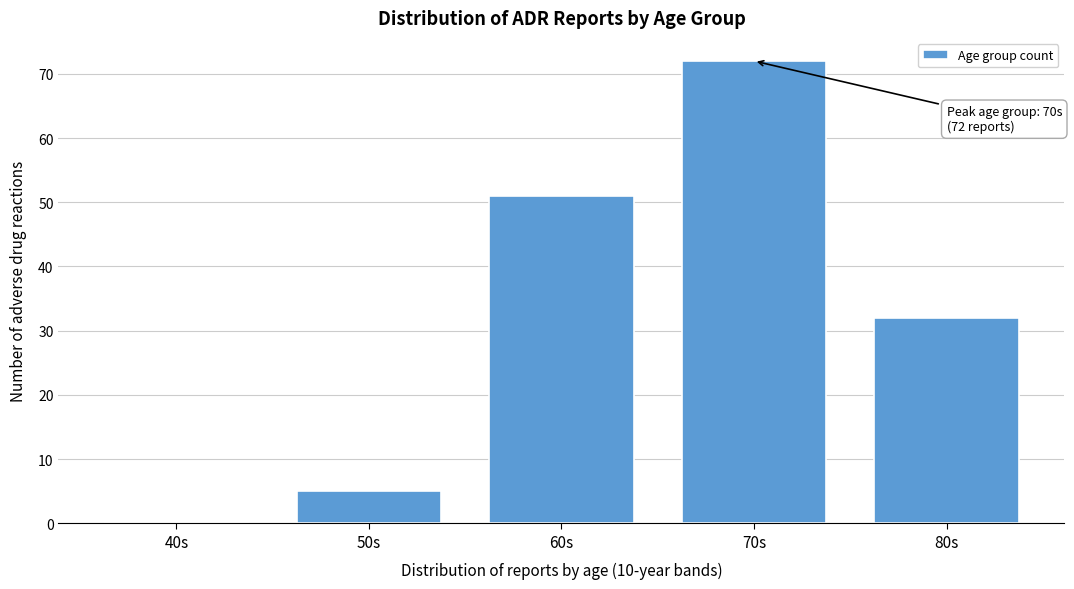

Reading right to left, transcribe all the data shown in this chart.

80s=32	70s=72	60s=51	50s=5	40s=0